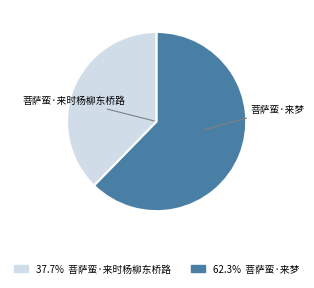

Do 菩萨蛮·来时杨柳东桥路 and 菩萨蛮·来梦 together represent more than half of the pie?

Yes